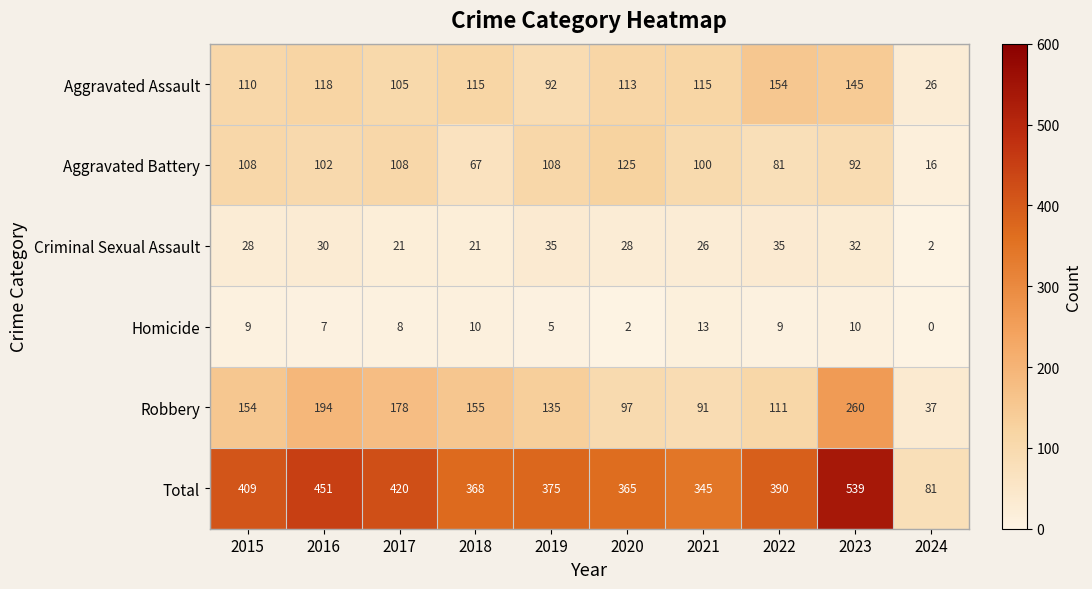

What is the total value across all series at 2016?

902